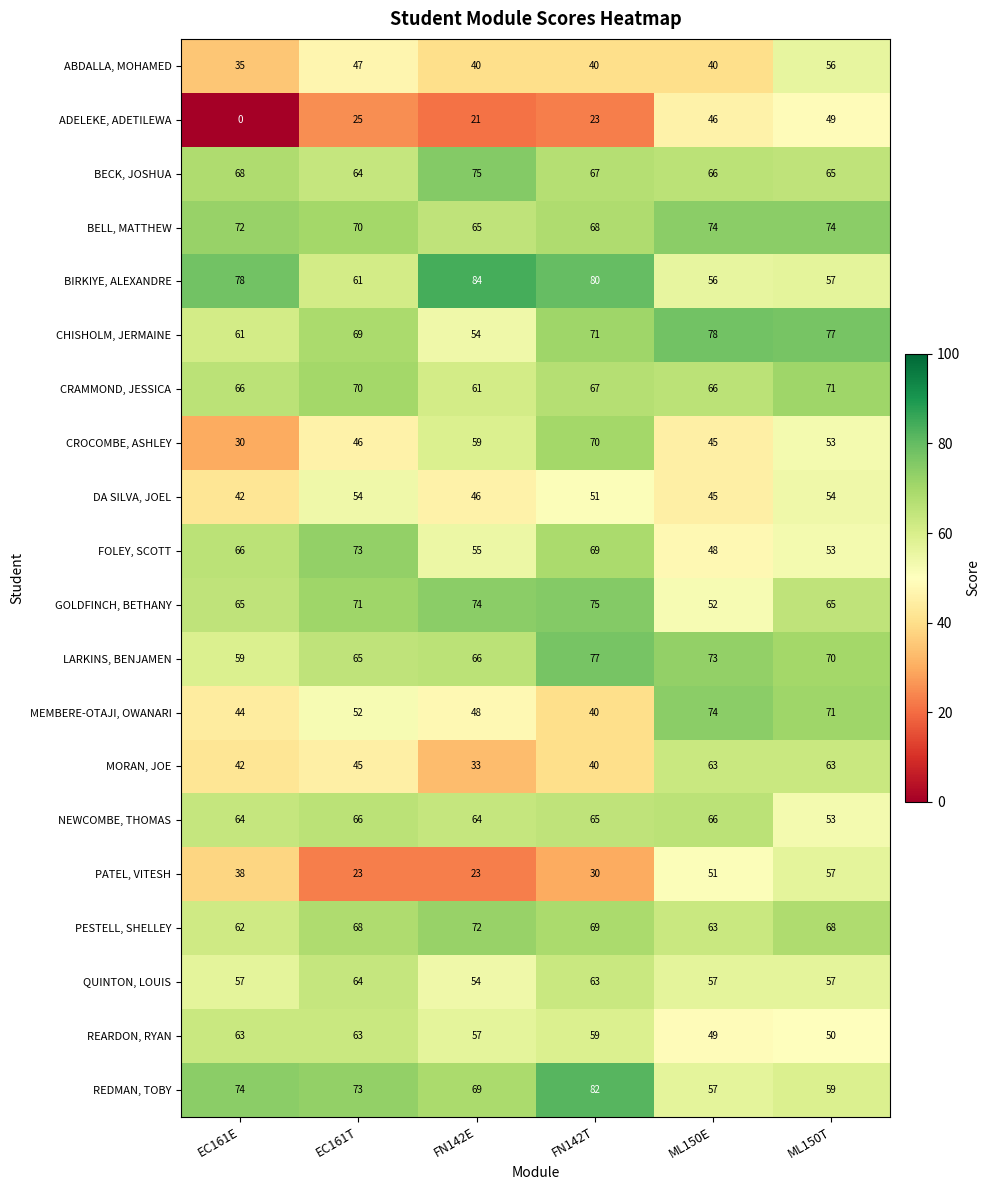

Is it true that LARKINS, BENJAMEN equals 59 at EC161E?

True